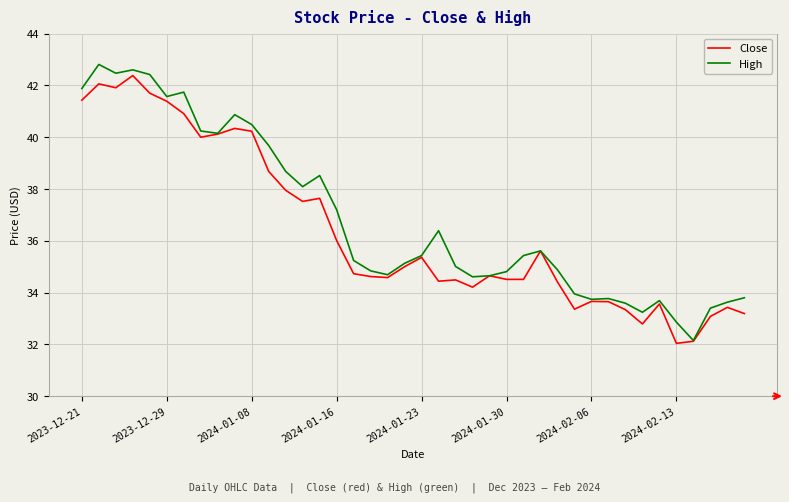

What is the maximum value for Close?

42.4